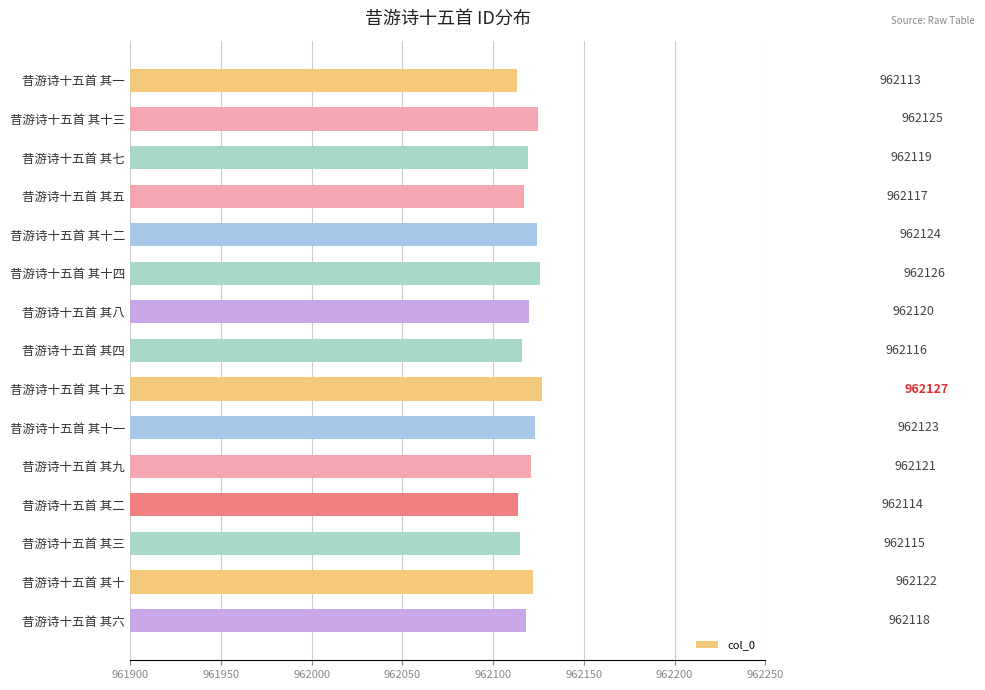

What is the label of the 14th bar from the top?

昔游诗十五首 其十